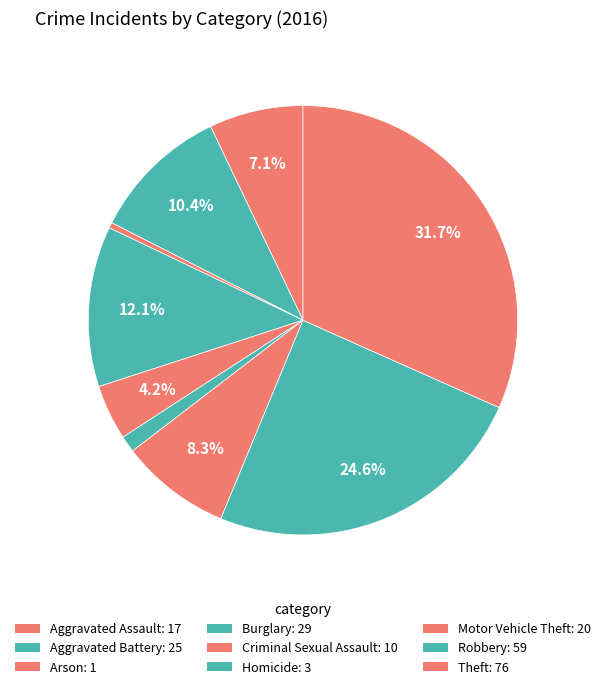

To the nearest percent, what is the combined percentage of Theft and Aggravated Assault?

39%